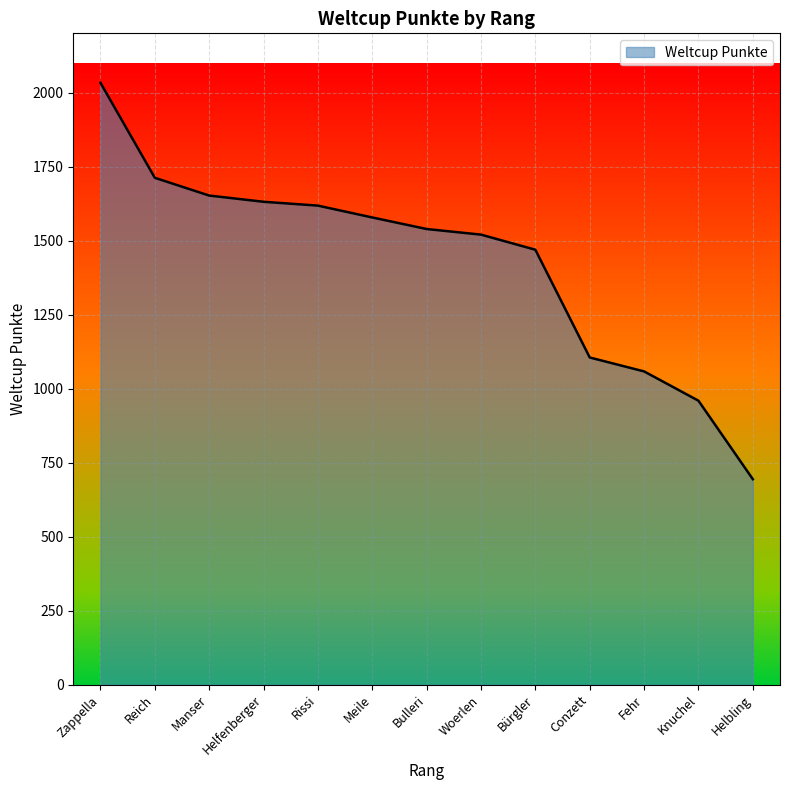

Count the number of data series in this chart.

1